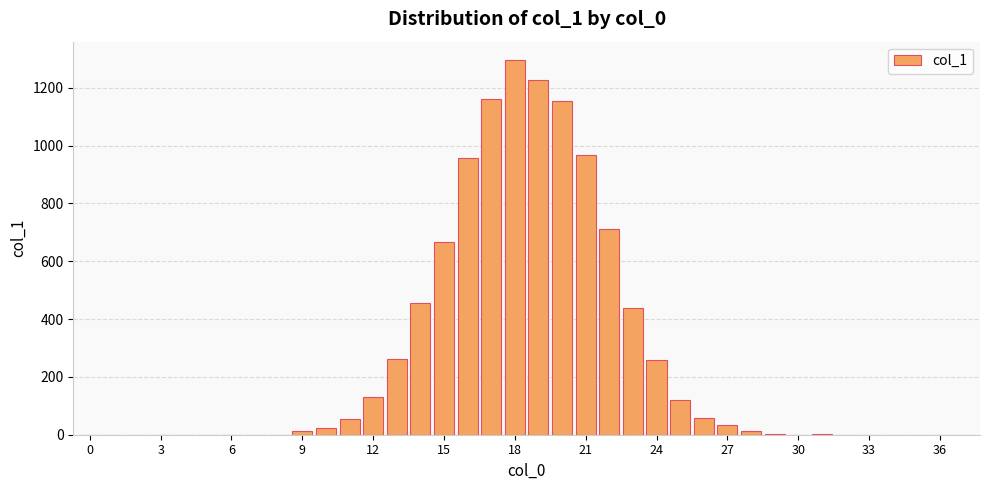

Are the bars horizontal?

No